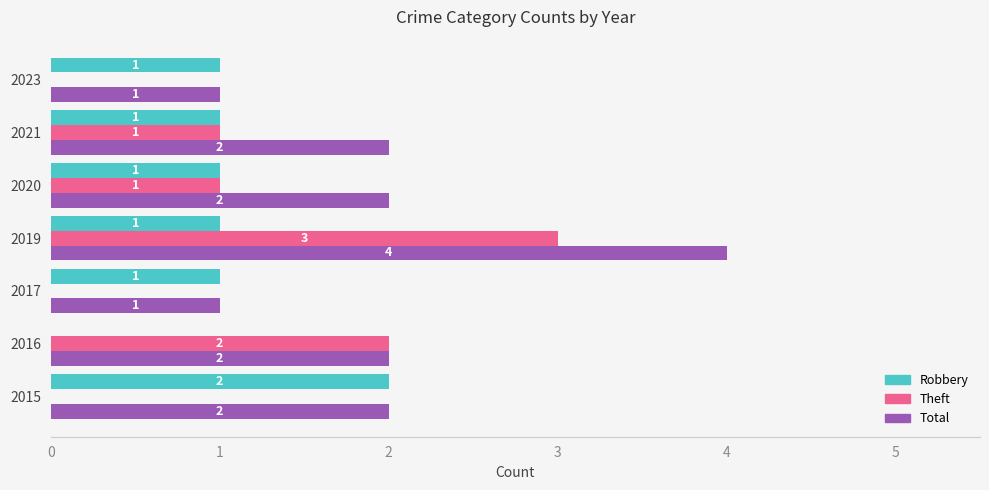

What is the highest value of the Total series?

4